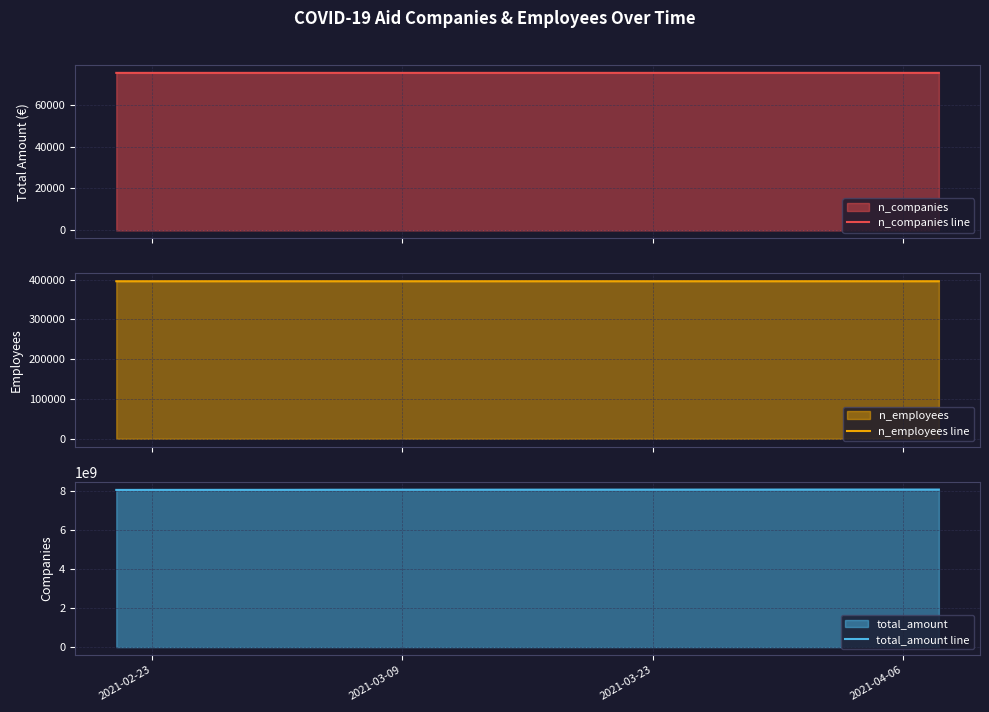

Which series has the widest spread of values?

total_amount line